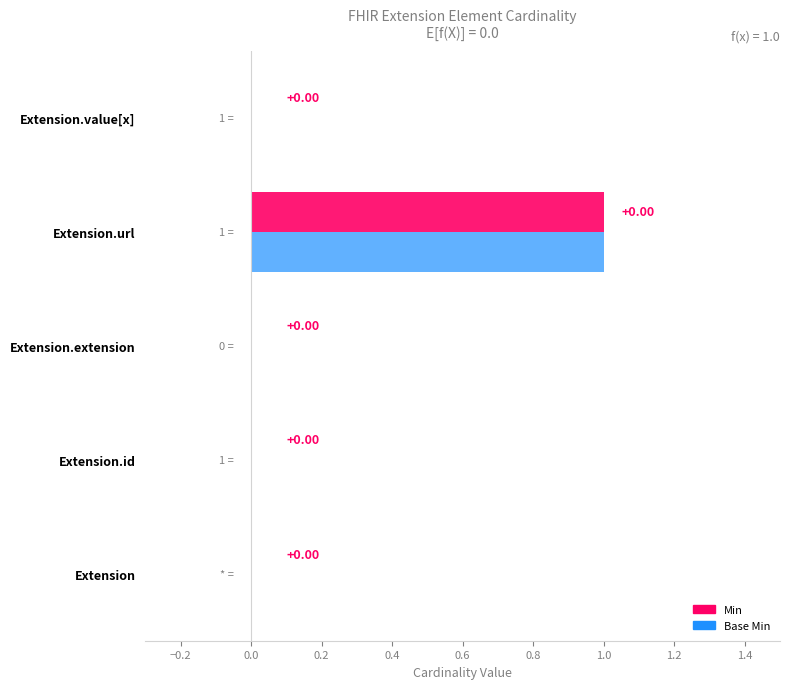

At which category is the sum across all series the highest?

Extension.url